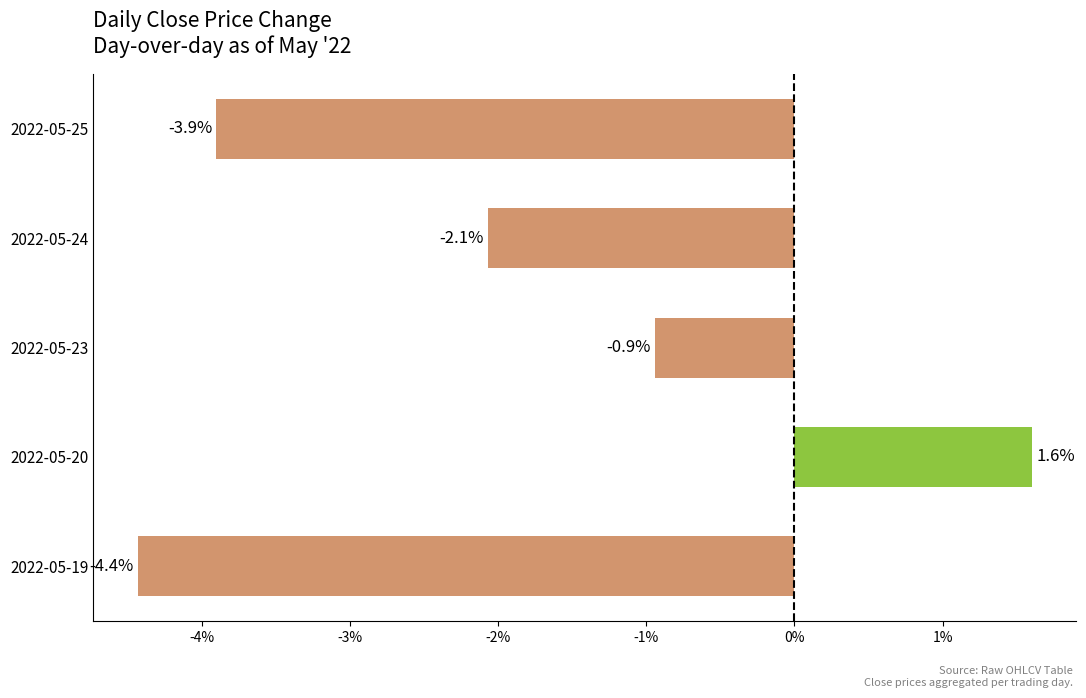

What value does the data have at 2022-05-24?

-2.1